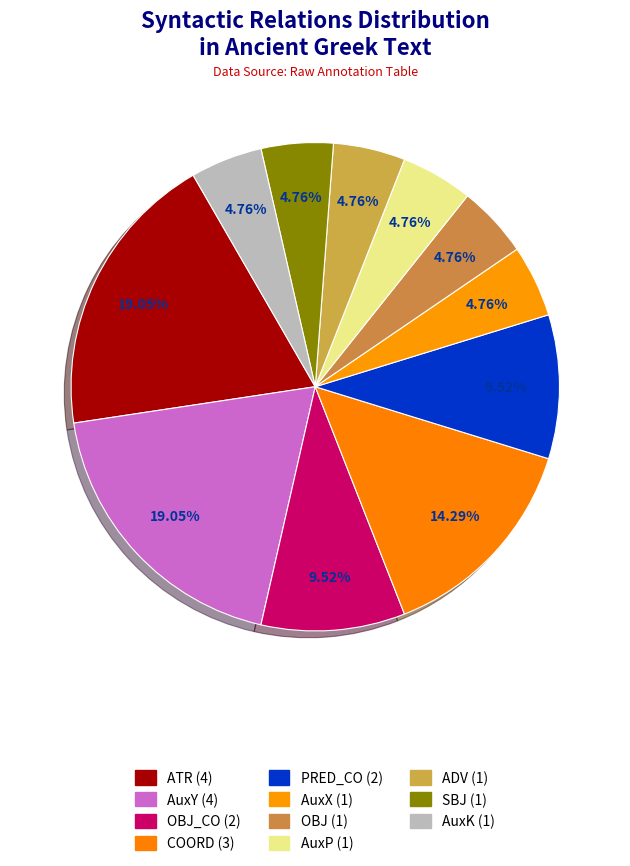

Does any single category account for the majority?

No